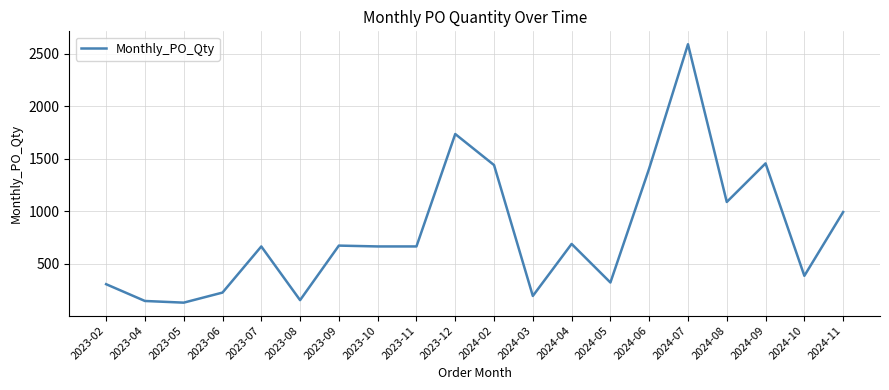

What is the difference between the maximum and minimum values?

2464